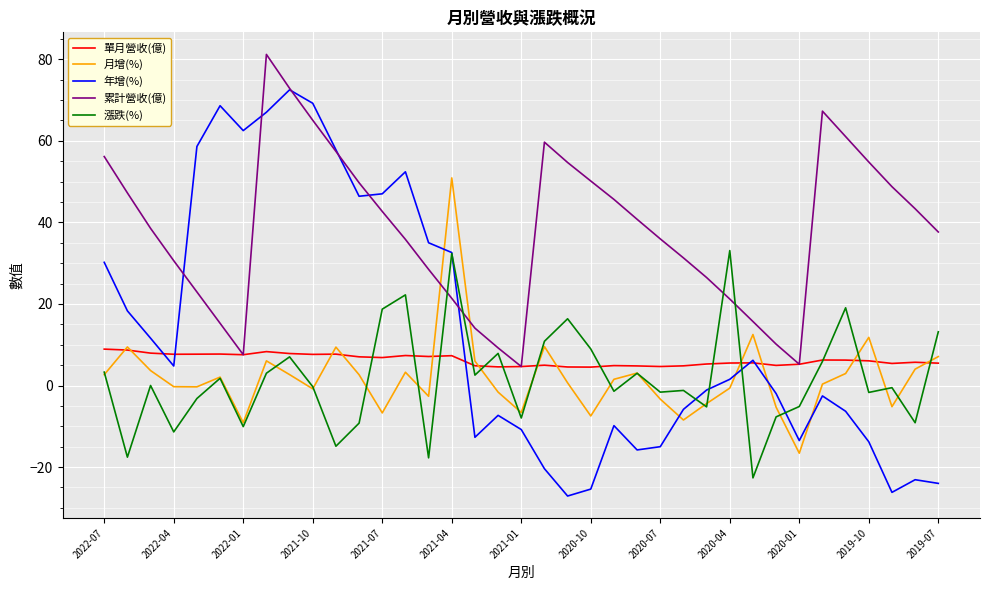

Which series has the widest spread of values?

年增(%)